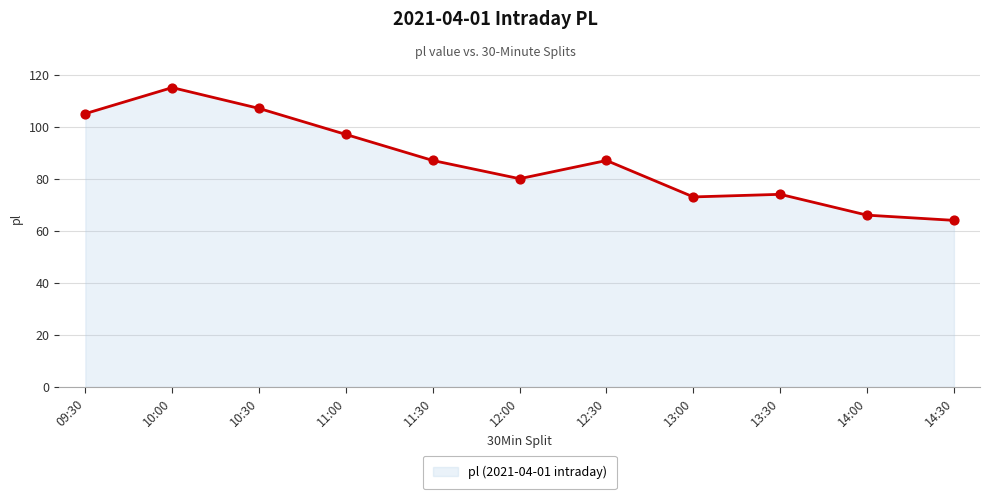

Which has a higher value, 11:30 or 12:00?

11:30